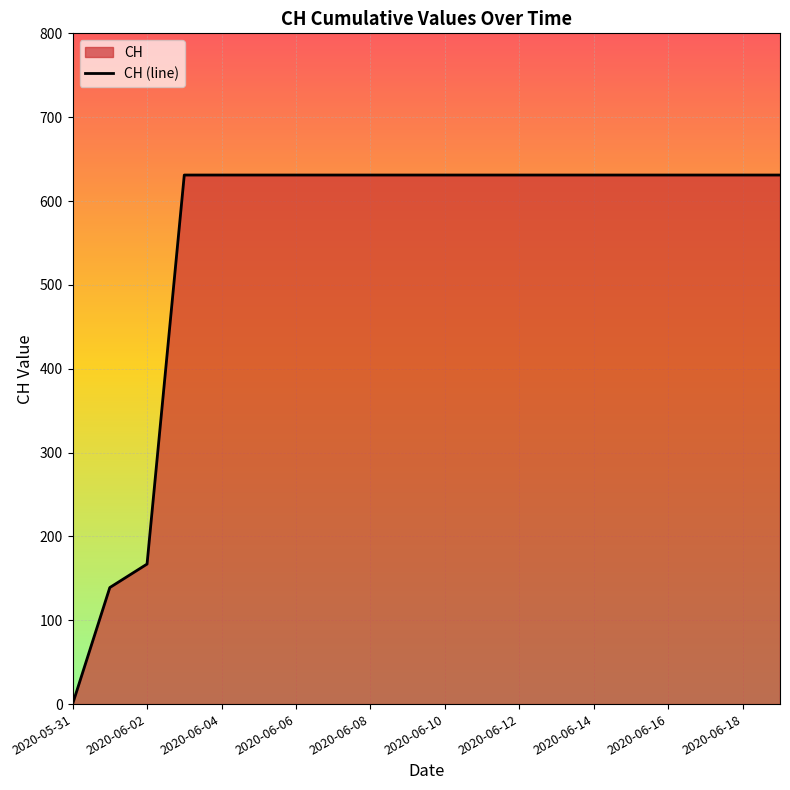

What position from the left is 11?

12